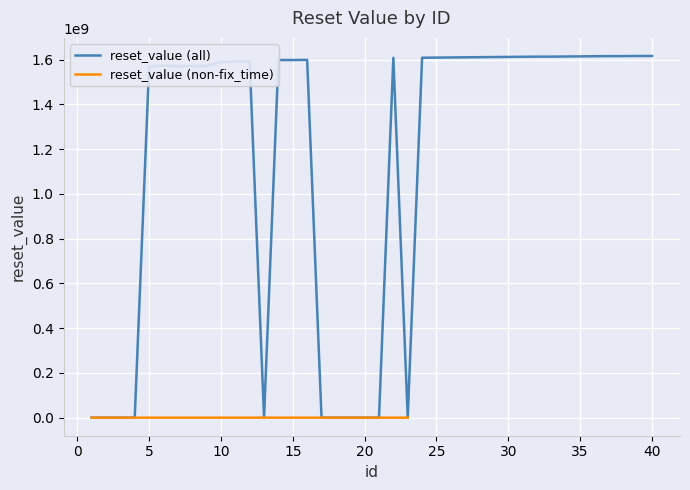

How many interior local valleys (lower than both neighbors) does the data have?

3